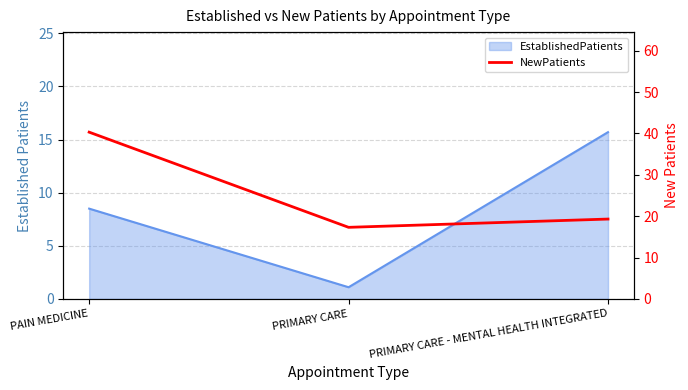

Count the number of values greater than 19.

2